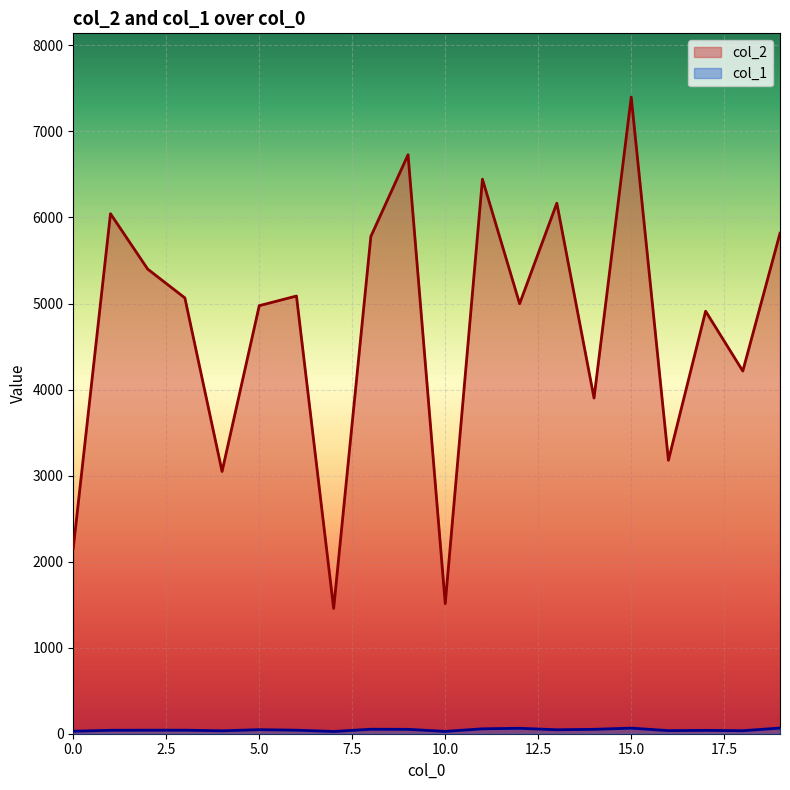

List the series in order of their peak value, highest first.

col_2, col_1